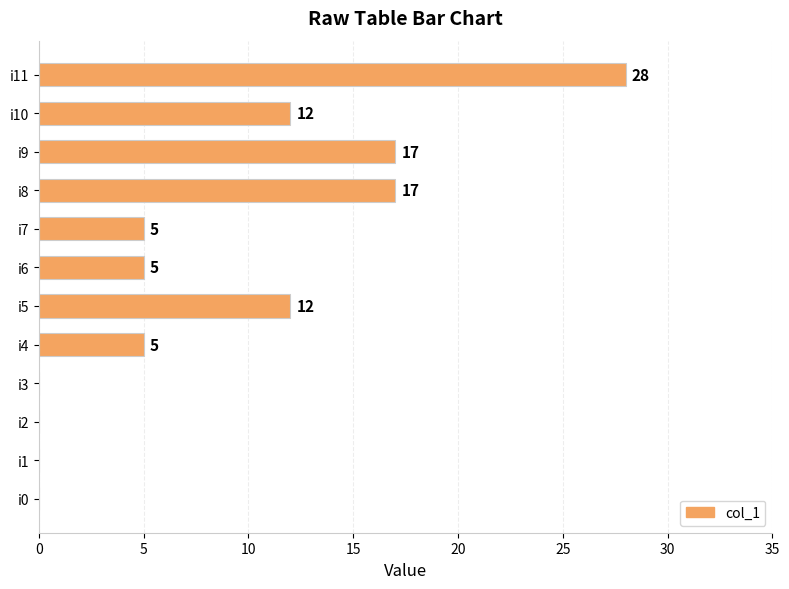

Are the bars horizontal?

Yes